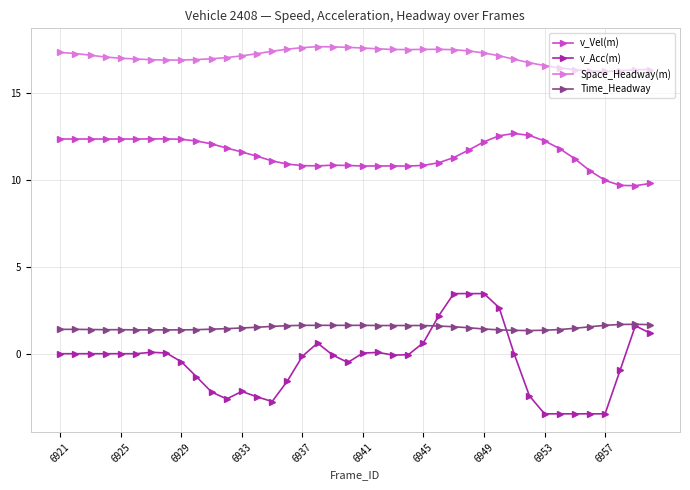

True or false: Time_Headway and v_Vel(m) intersect in this chart.

False